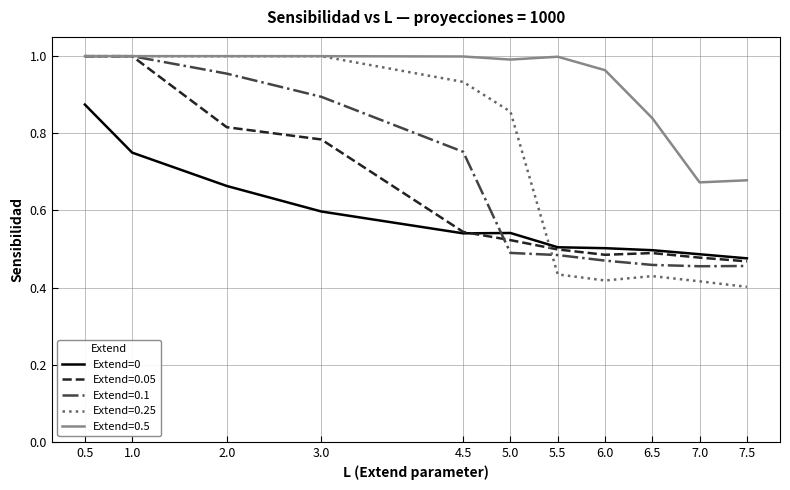

True or false: Extend=0 and Extend=0.5 cross at least once.

False